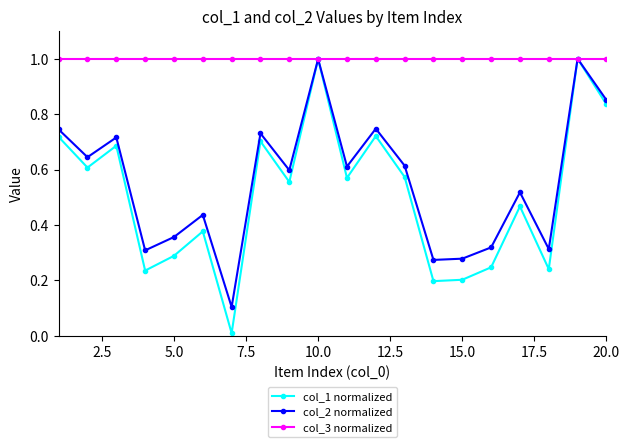

How many distinct data groups are displayed?

3